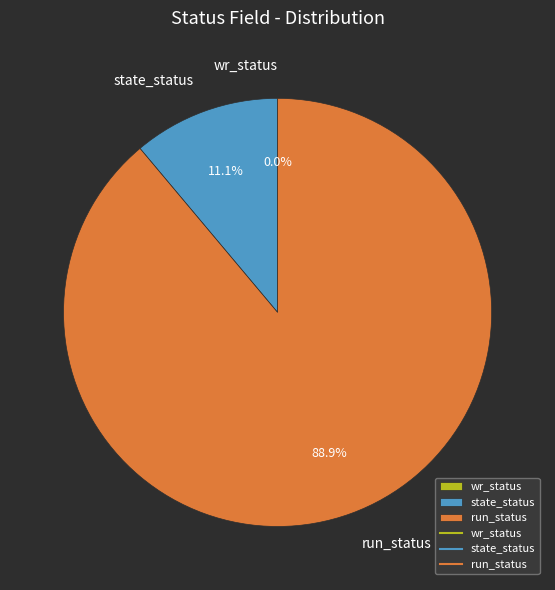

The wr_status slice represents 0% of the pie. True or false?

True